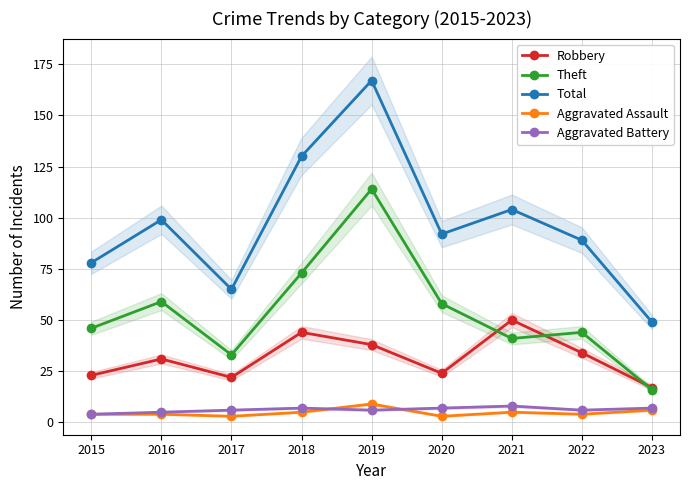

What value does the Total series have at 2015?

78